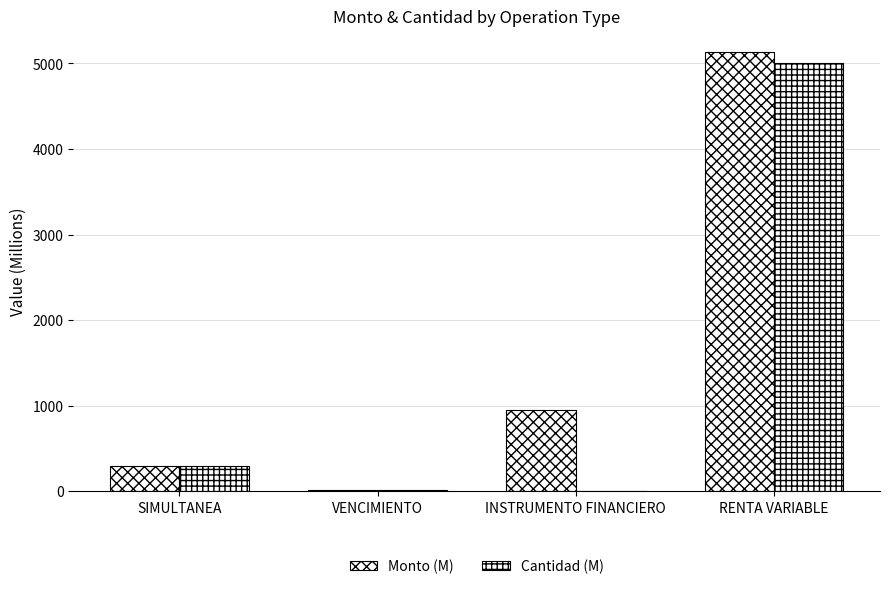

List the series in order of their peak value, highest first.

Monto (M), Cantidad (M)